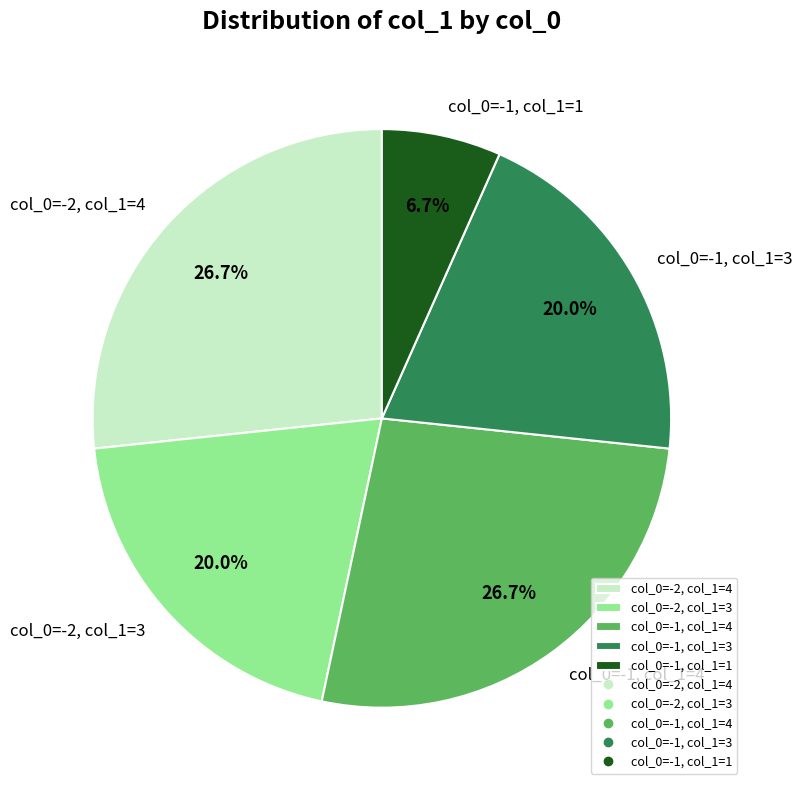

Which category has the smallest portion of the pie?

col_0=-1, col_1=1